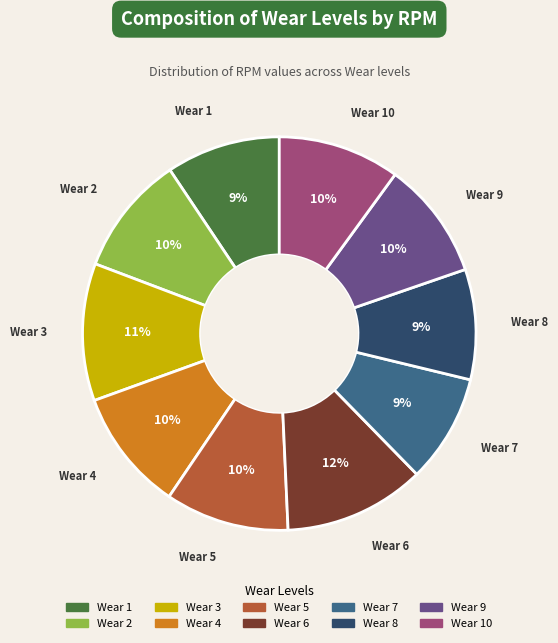

Is there any slice that represents more than half of the pie?

No